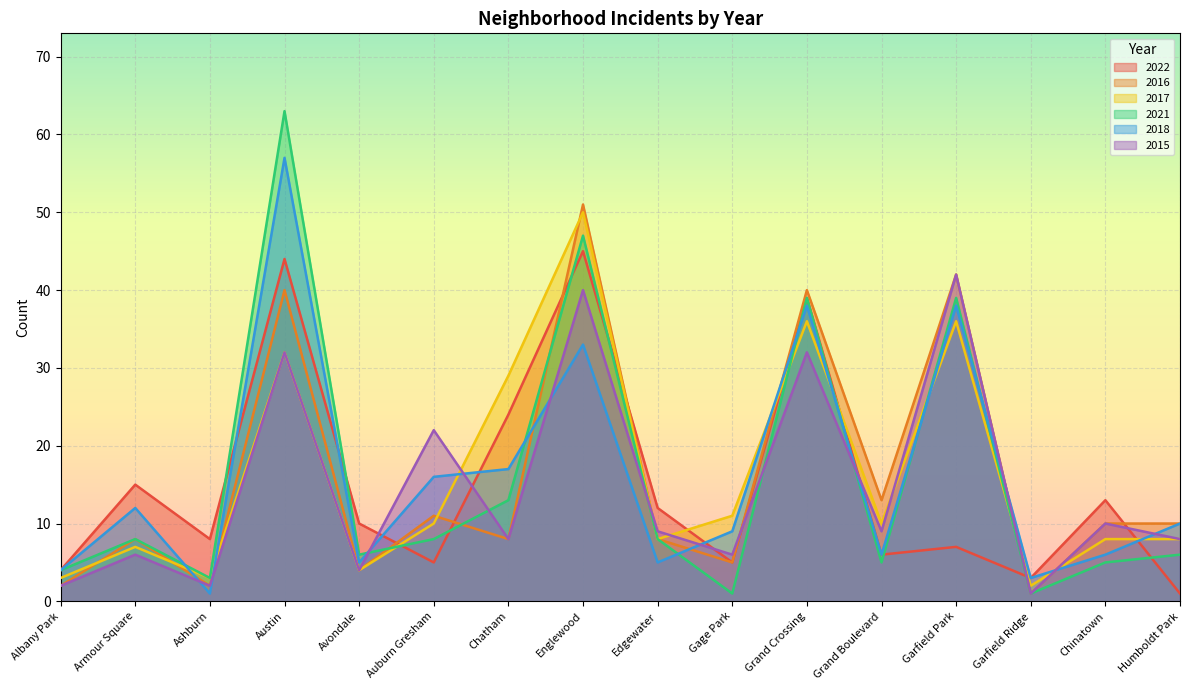

True or false: 2022 has a value of 13 at Chinatown.

True